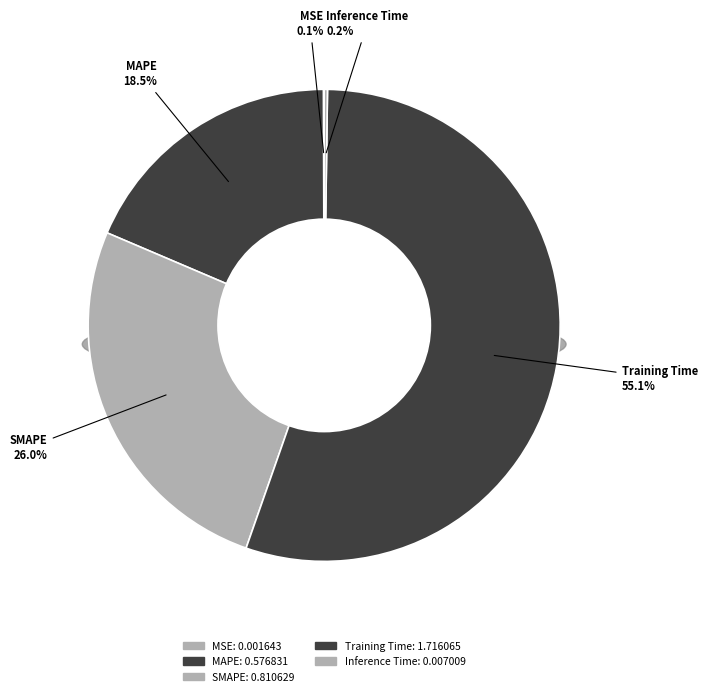

What percentage do Inference Time and SMAPE together represent?

26.3%